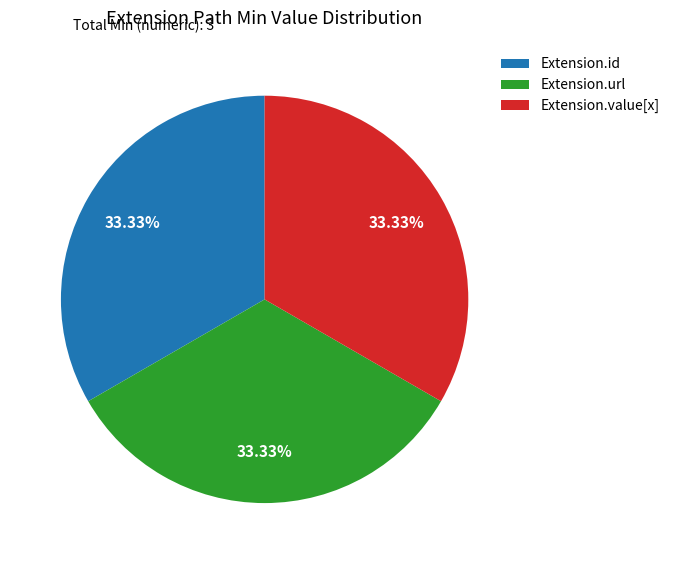

What portion of the pie excludes Extension.value[x]?

66.7%